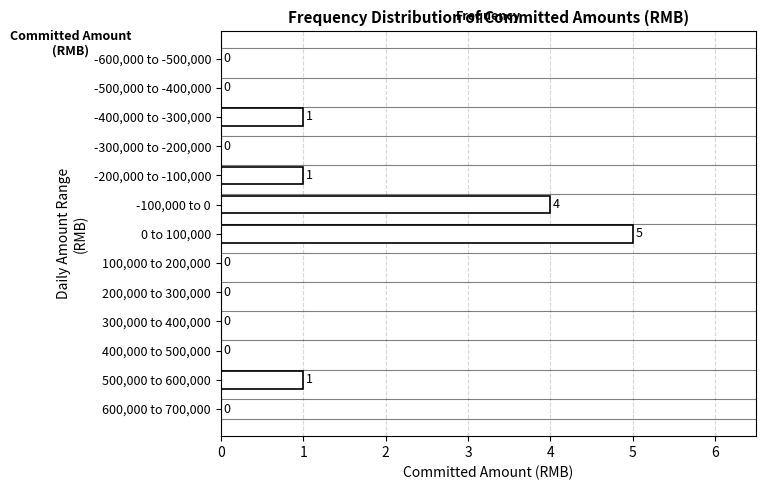

Reading top to bottom, what are all the values shown in this chart?

-600,000 to -500,000=0	-500,000 to -400,000=0	-400,000 to -300,000=1	-300,000 to -200,000=0	-200,000 to -100,000=1	-100,000 to 0=4	0 to 100,000=5	100,000 to 200,000=0	200,000 to 300,000=0	300,000 to 400,000=0	400,000 to 500,000=0	500,000 to 600,000=1	600,000 to 700,000=0